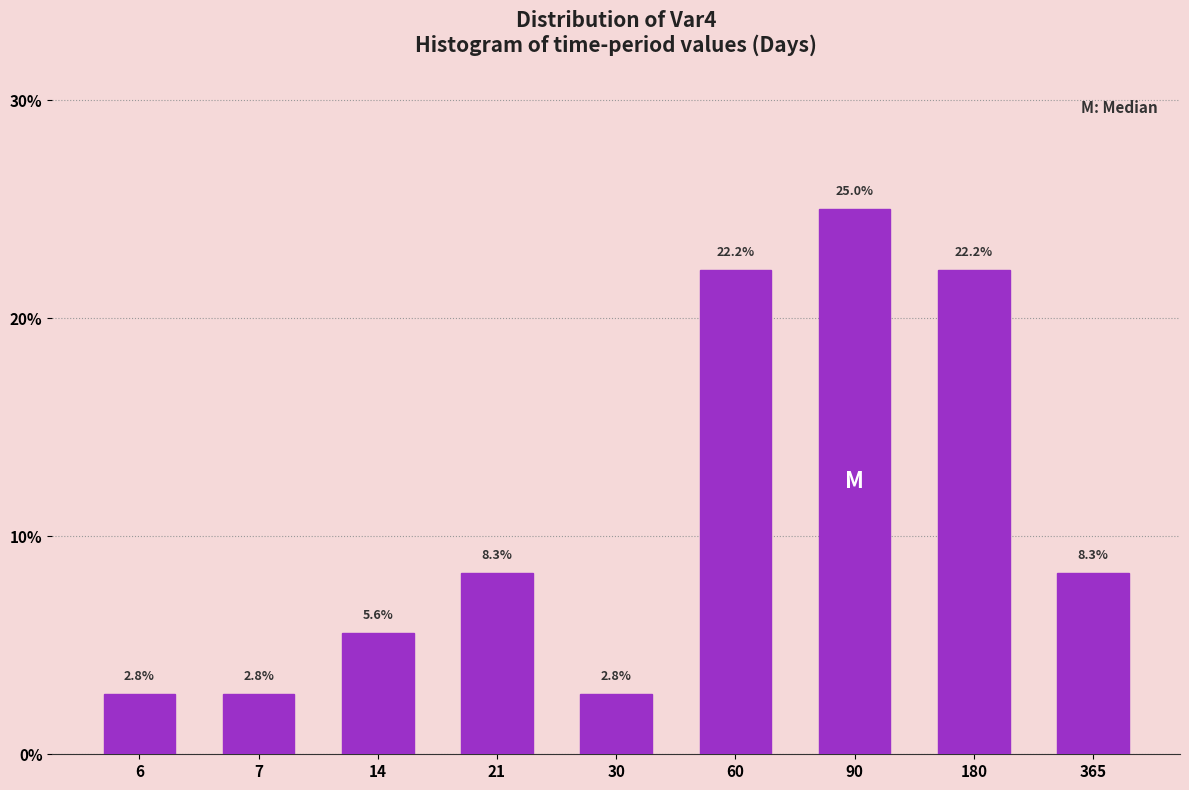

Reading left to right, what are all the values shown in this chart?

2.8	2.8	5.6	8.3	2.8	22.2	25.0	22.2	8.3